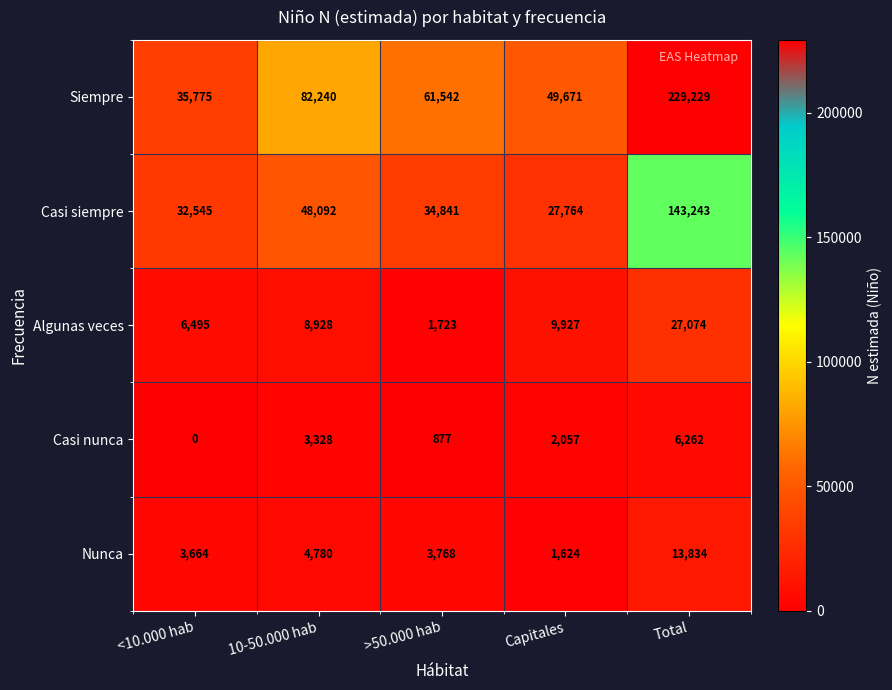

Which category has the lowest value across all series?

<10.000 hab